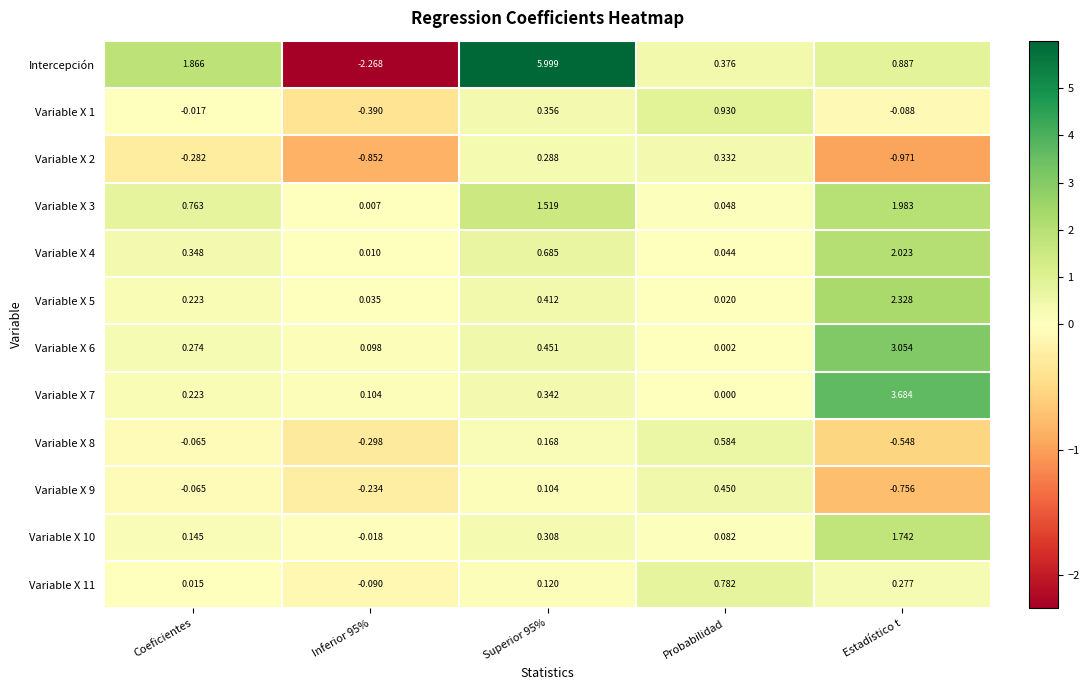

Between Superior 95% and Estadístico t, which series saw the biggest shift?

Intercepción